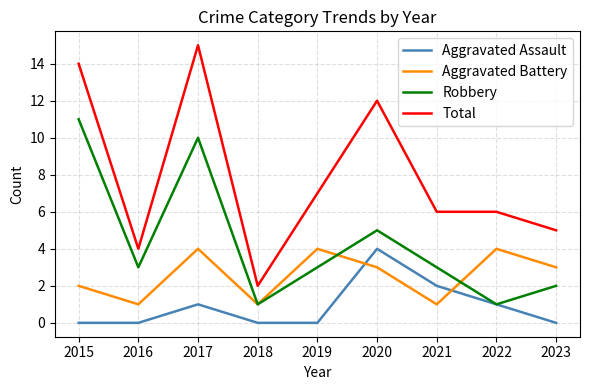

What is the difference between the highest and lowest values at 2018?

2